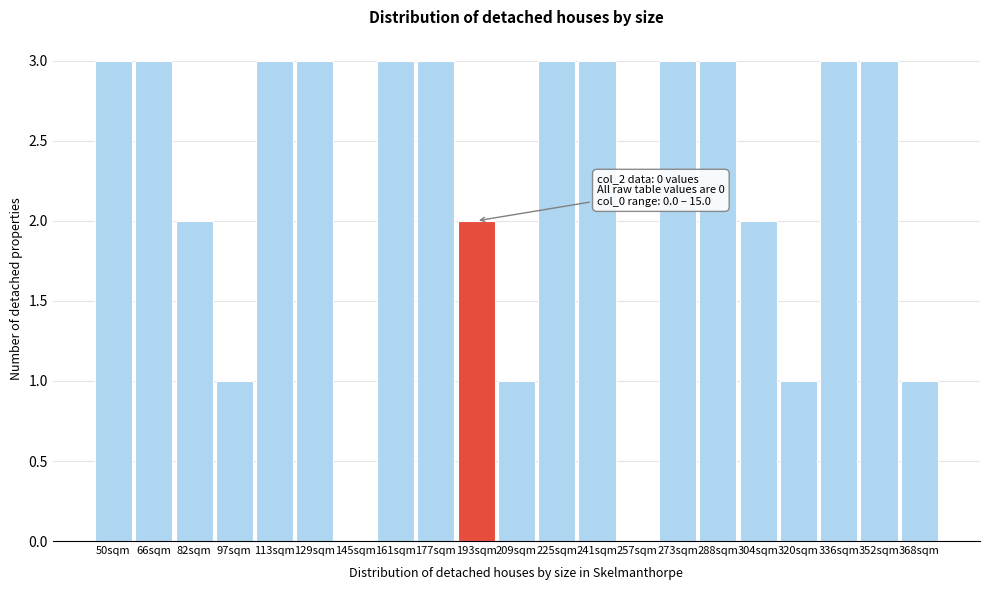

Reading right to left, list all the values displayed in this chart.

368sqm=1	352sqm=3	336sqm=3	320sqm=1	304sqm=2	288sqm=3	273sqm=3	257sqm=0	241sqm=3	225sqm=3	209sqm=1	193sqm=2	177sqm=3	161sqm=3	145sqm=0	129sqm=3	113sqm=3	97sqm=1	82sqm=2	66sqm=3	50sqm=3